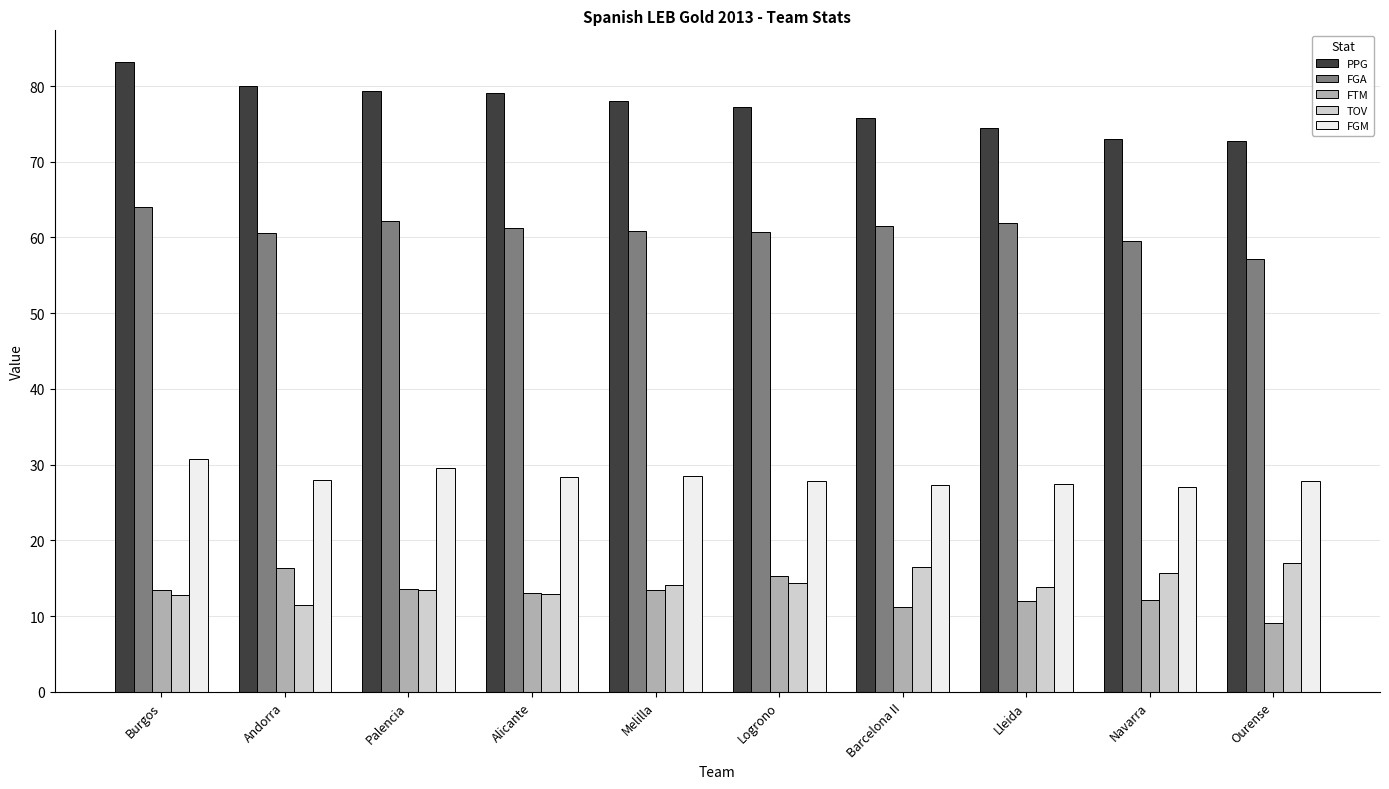

How many groups of bars are there?

10